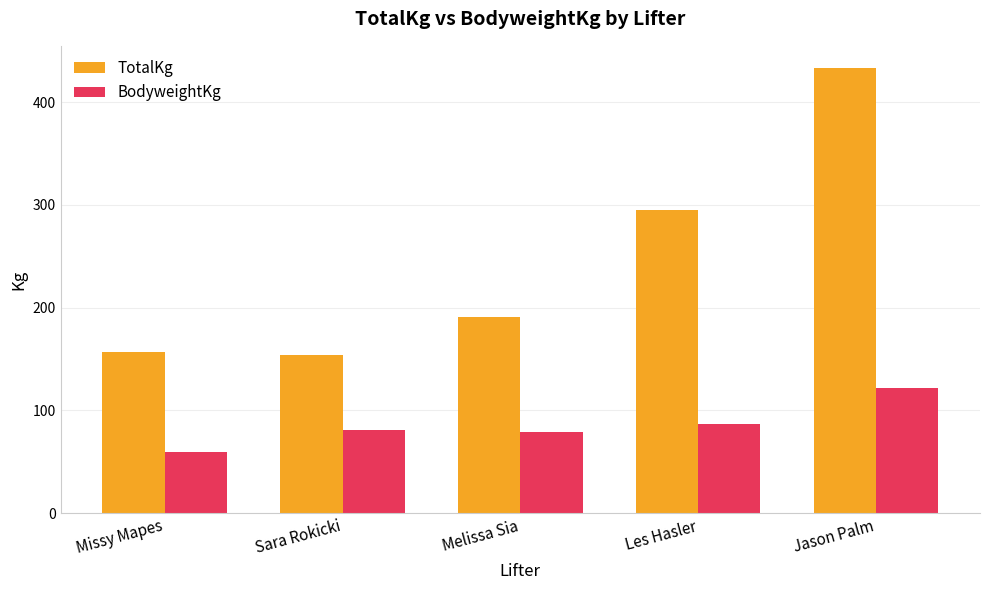

How many bars are there in each group?

2